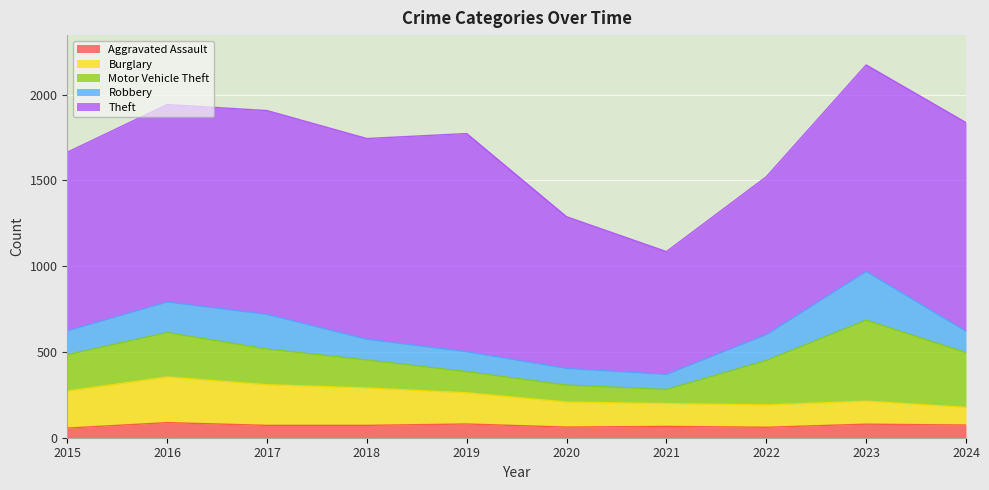

Reading left to right, transcribe all the data shown in this chart.

Aggravated Assault: 2015=56	2016=88	2017=72	2018=72	2019=80	2020=62	2021=66	2022=61	2023=79	2024=74
Burglary: 2015=216	2016=266	2017=237	2018=218	2019=182	2020=146	2021=133	2022=130	2023=134	2024=103
Motor Vehicle Theft: 2015=212	2016=259	2017=208	2018=163	2019=123	2020=99	2021=82	2022=259	2023=472	2024=319
Robbery: 2015=139	2016=178	2017=202	2018=121	2019=116	2020=97	2021=88	2022=151	2023=284	2024=124
Theft: 2015=1041	2016=1151	2017=1188	2018=1170	2019=1272	2020=884	2021=716	2022=920	2023=1204	2024=1217